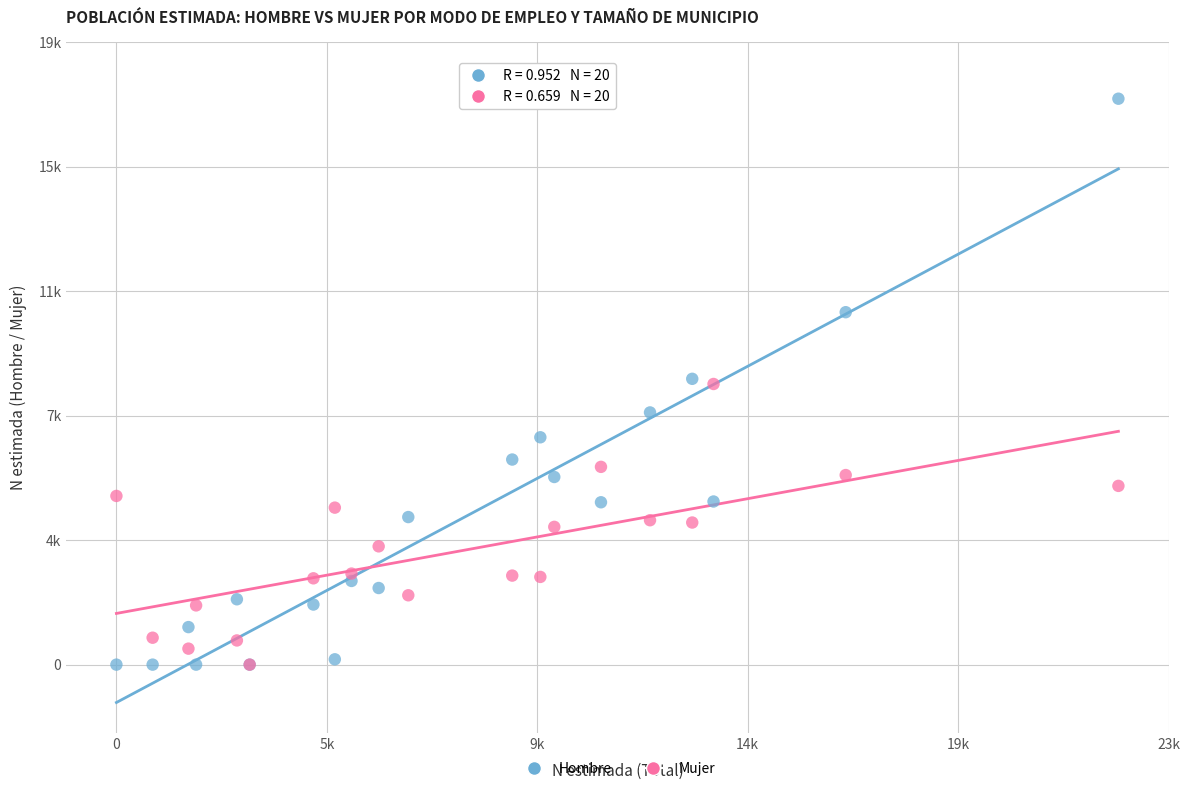

What are all the series names shown in the legend?

Hombre, Mujer